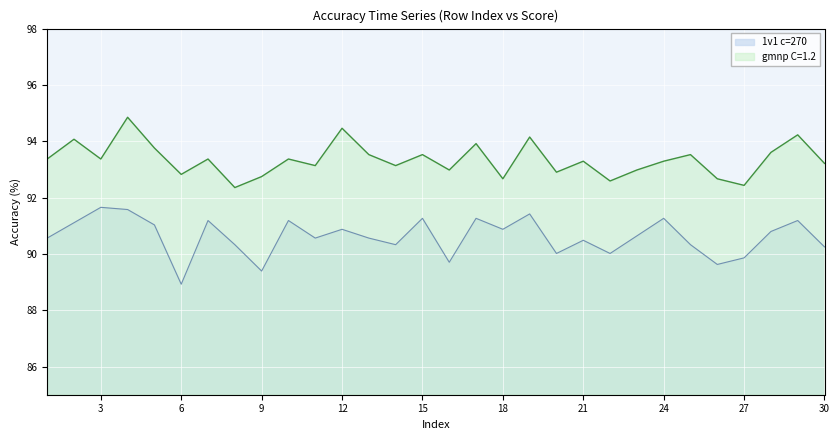

What is the approximate value of 1v1 c=270 at 26?

89.6